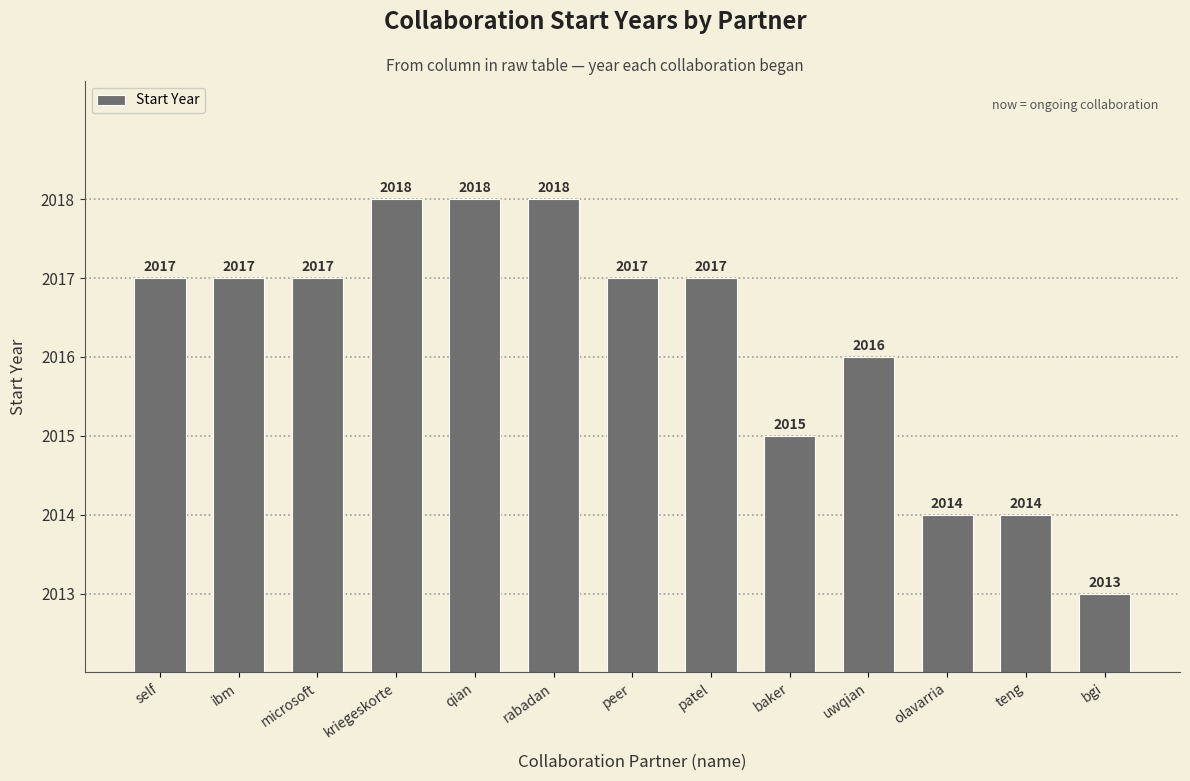

What is the change in value from self to teng?

-3